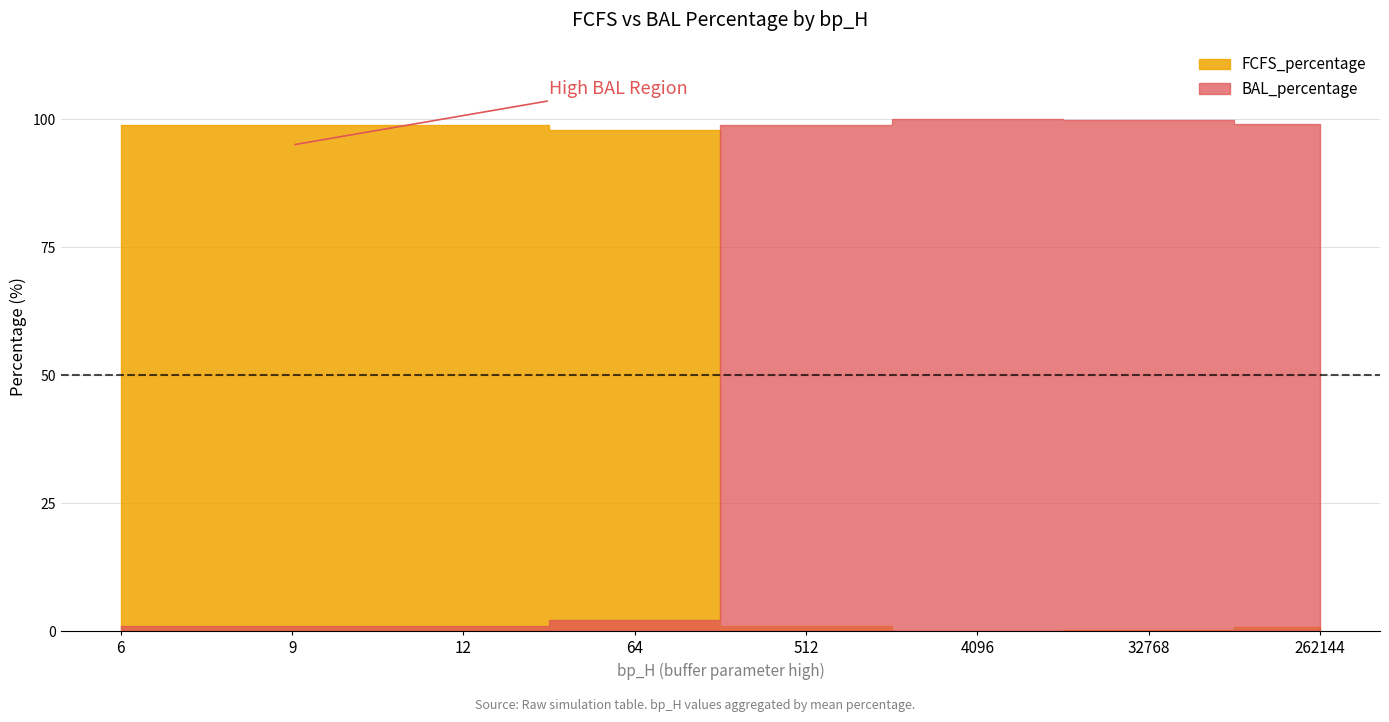

Where is FCFS_percentage nearest to the value 49?

4096